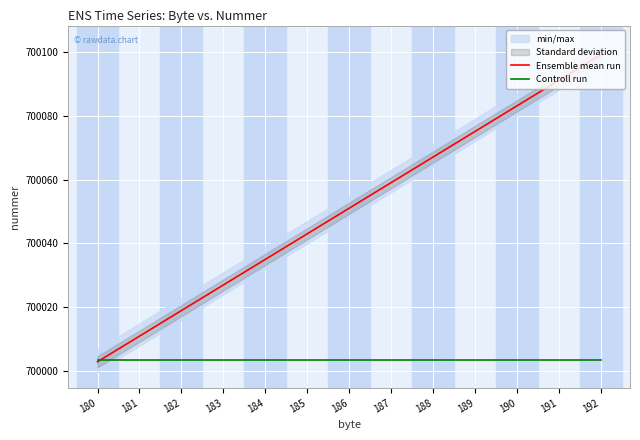

What is the sum of the Ensemble mean run values at 186 and 183?

1400078.0